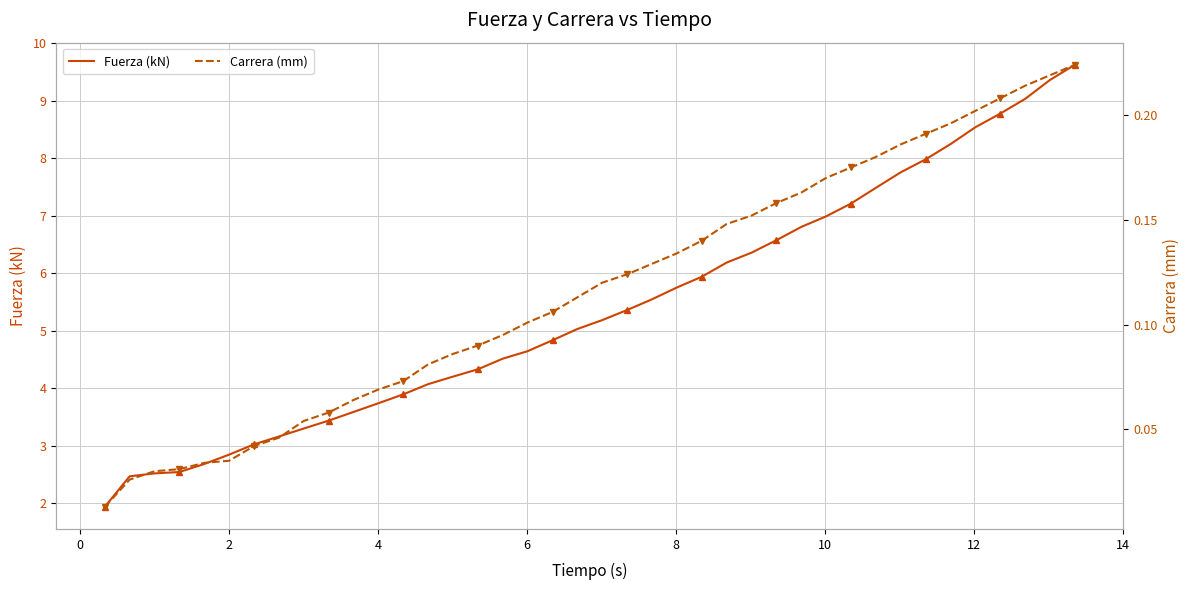

What are all the series names shown in the legend?

Fuerza (kN), Carrera (mm)